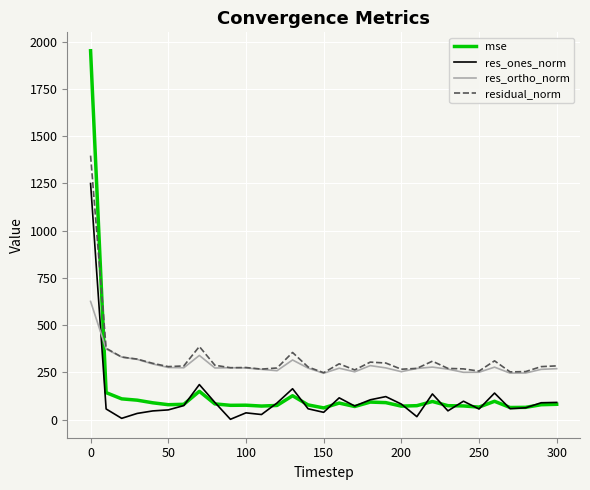

In mse, how many points are higher than both neighbors (excluding endpoints)?

7